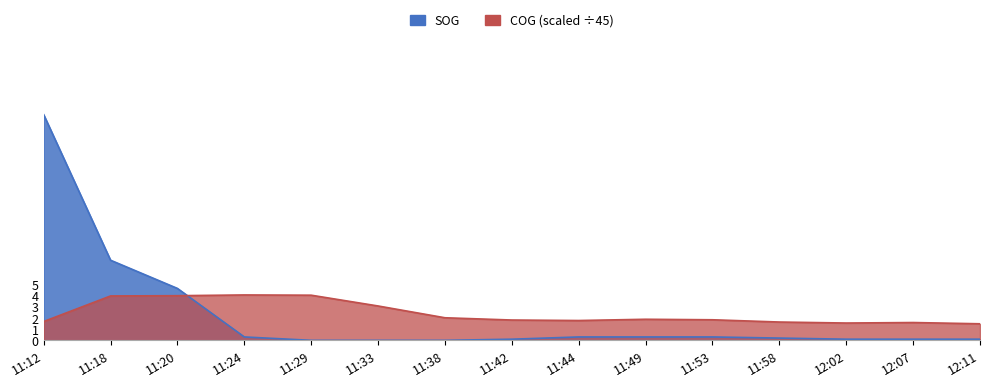

What is the difference between the maximum and minimum values in the COG series?

2.6